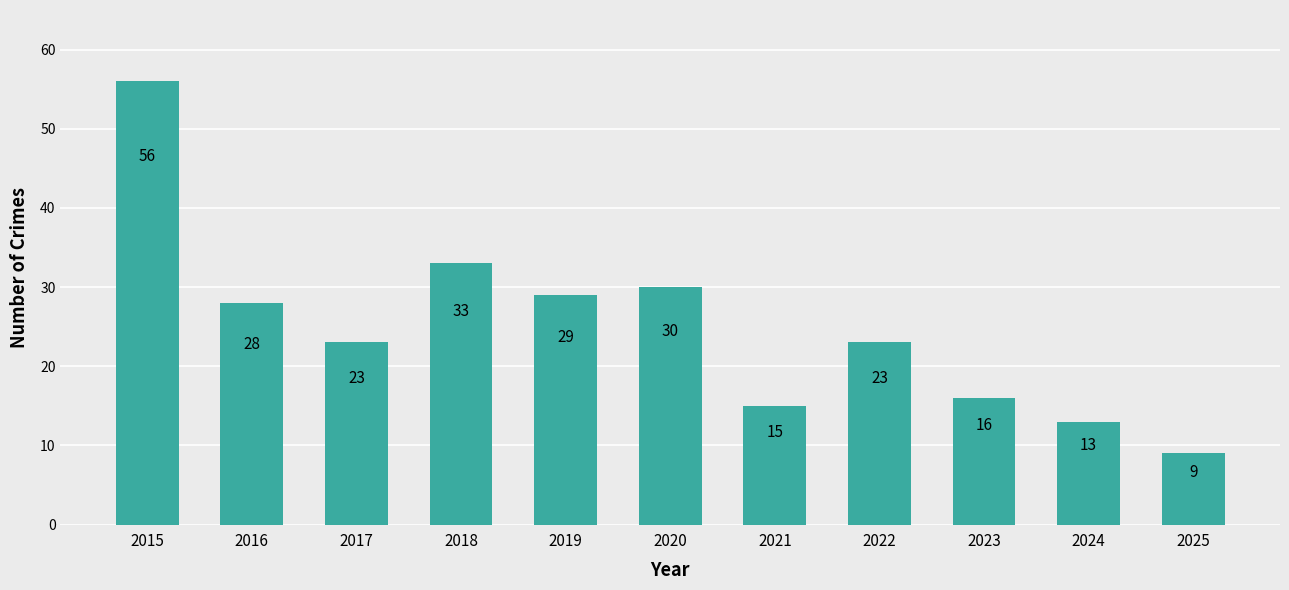

What is the change in value from 2015 to 2018?

-23